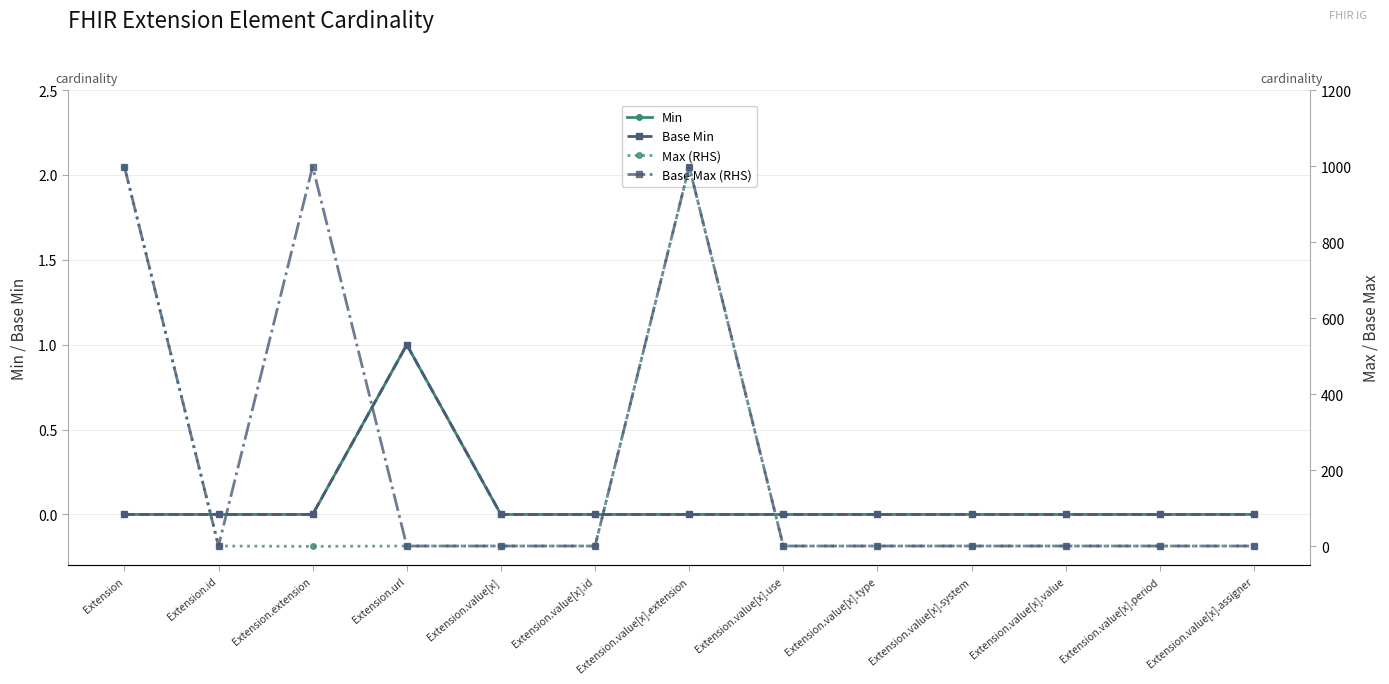

How many lines are shown in the chart?

4